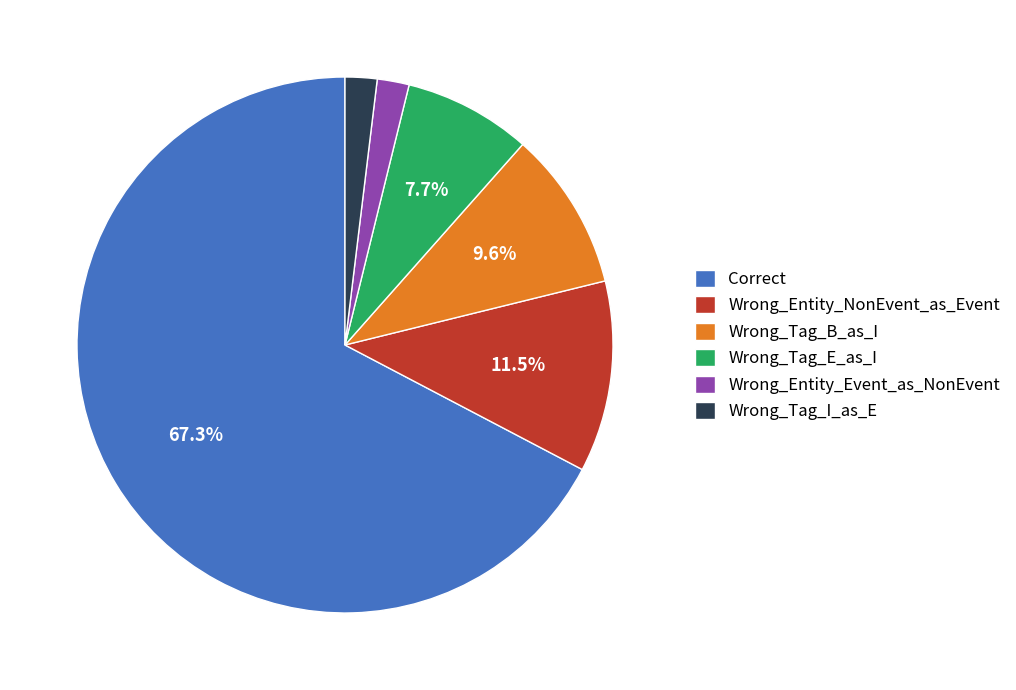

To the nearest percent, what is the difference between the largest and smallest slice percentages?

65%